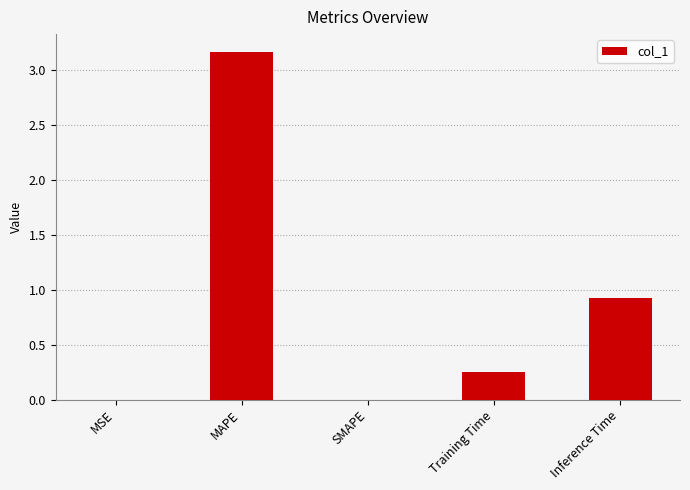

How many distinct data groups are displayed?

1